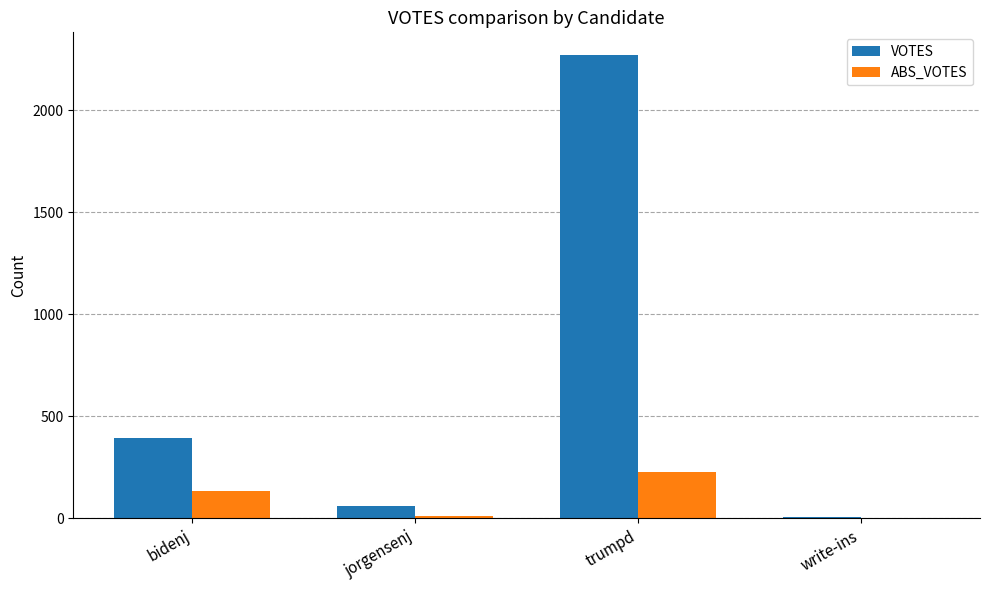

The value of VOTES at bidenj is 396. True or false?

True